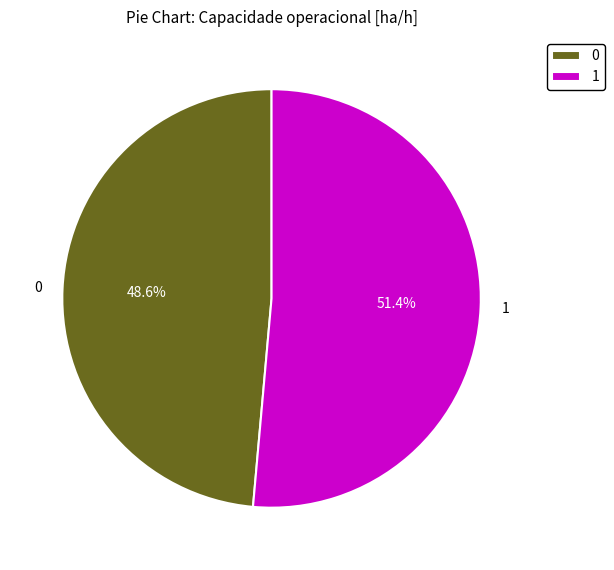

Which slice is the largest?

1